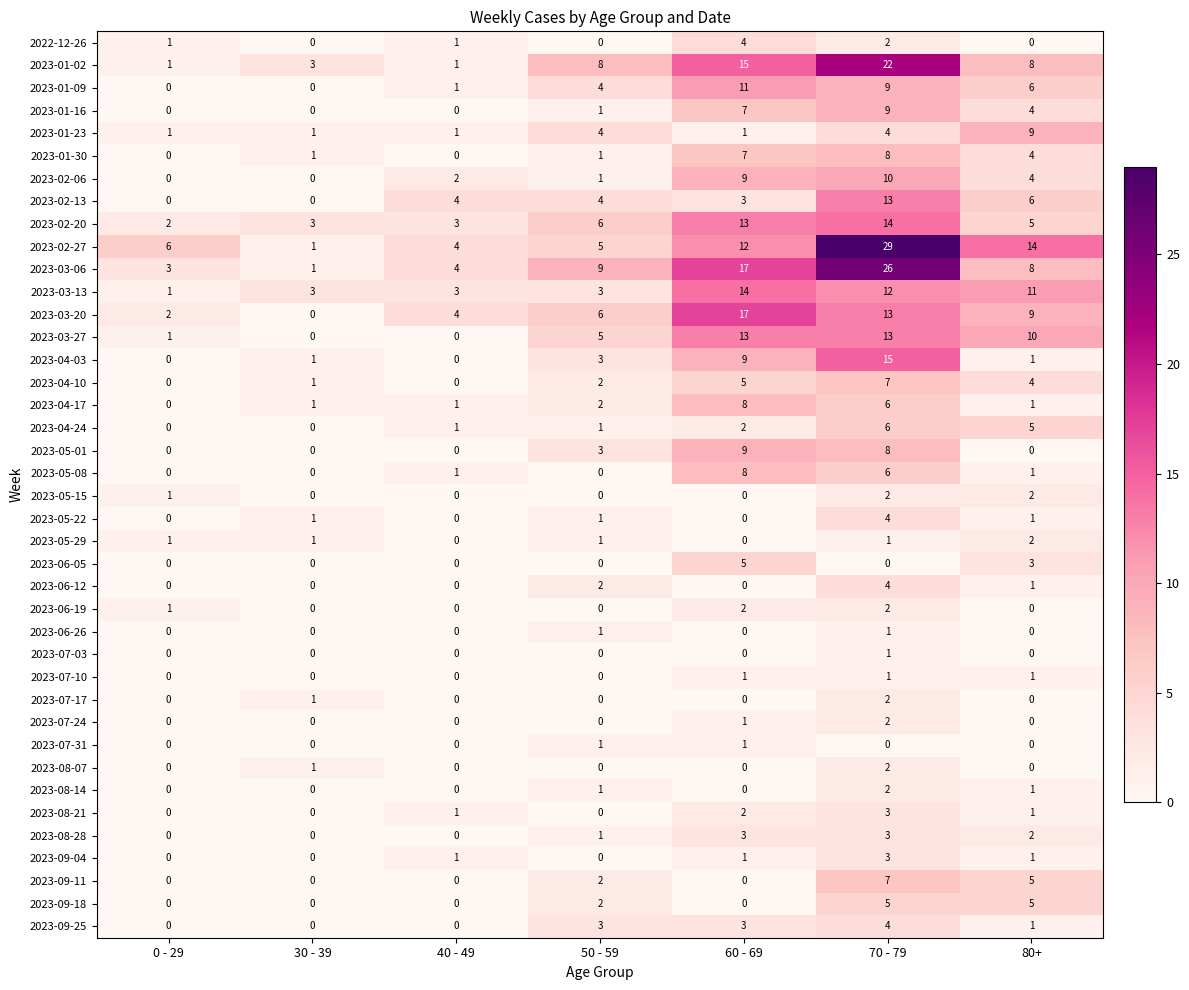

What is the difference between the maximum and minimum values in the 2023-05-08 series?

8